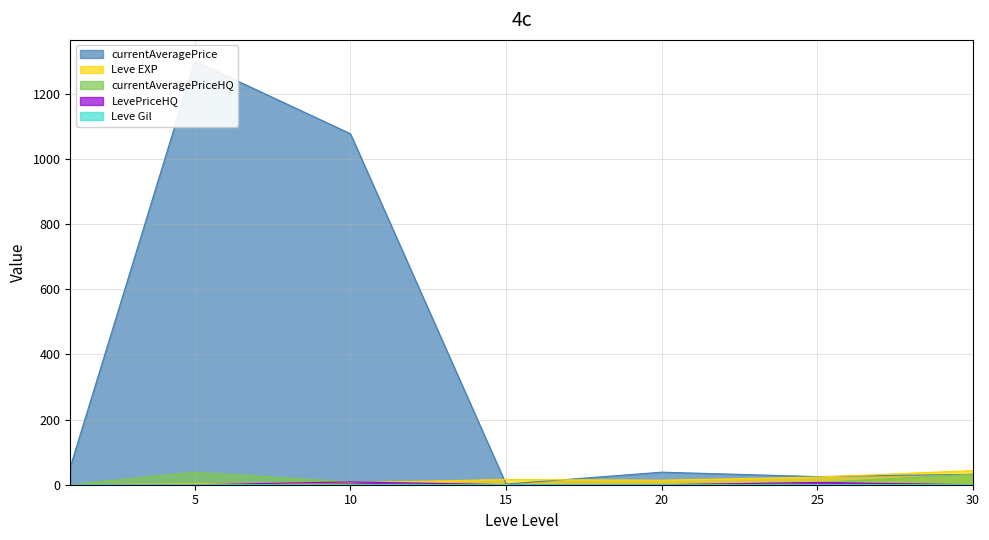

At which category is the sum across all series the highest?

5